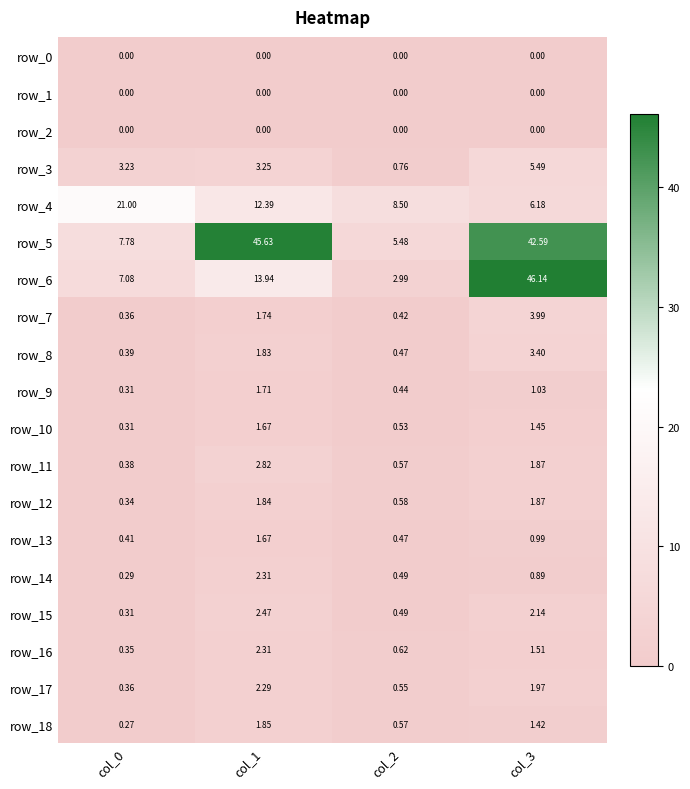

What is the difference between the row_3 values at col_1 and col_3?

2.2